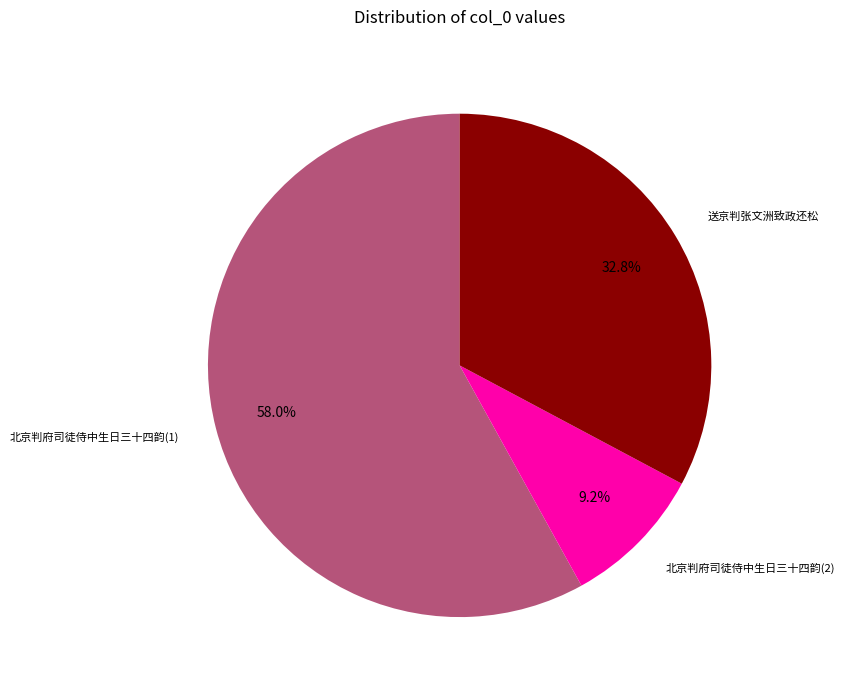

How much of the chart is everything except 北京判府司徒侍中生日三十四韵(2)?

90.8%